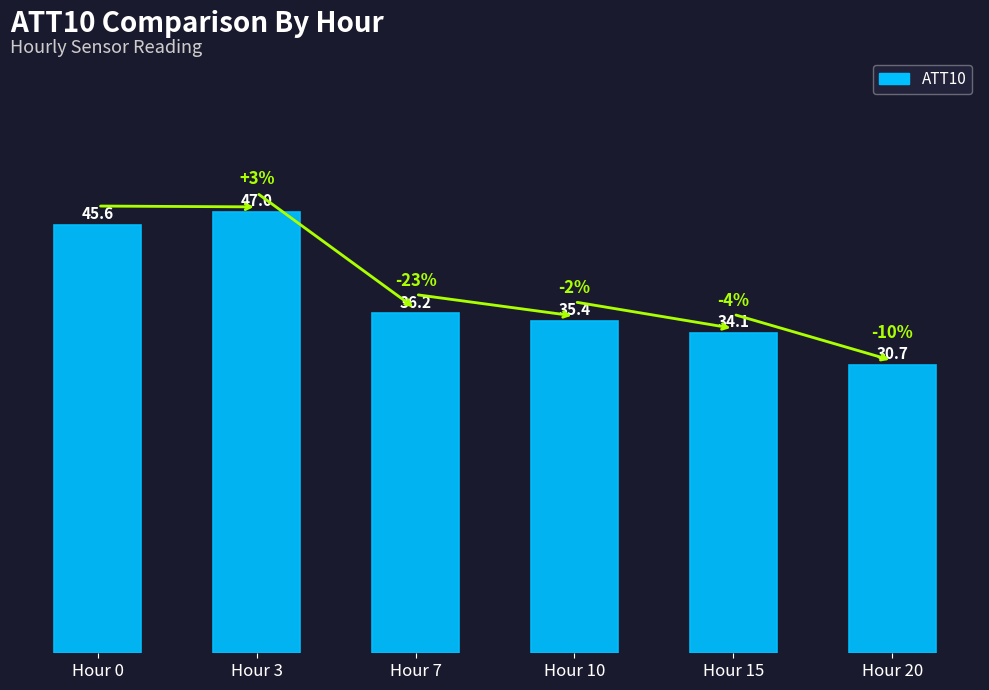

List the labels in order of value, largest first.

Hour 3, Hour 0, Hour 7, Hour 10, Hour 15, Hour 20